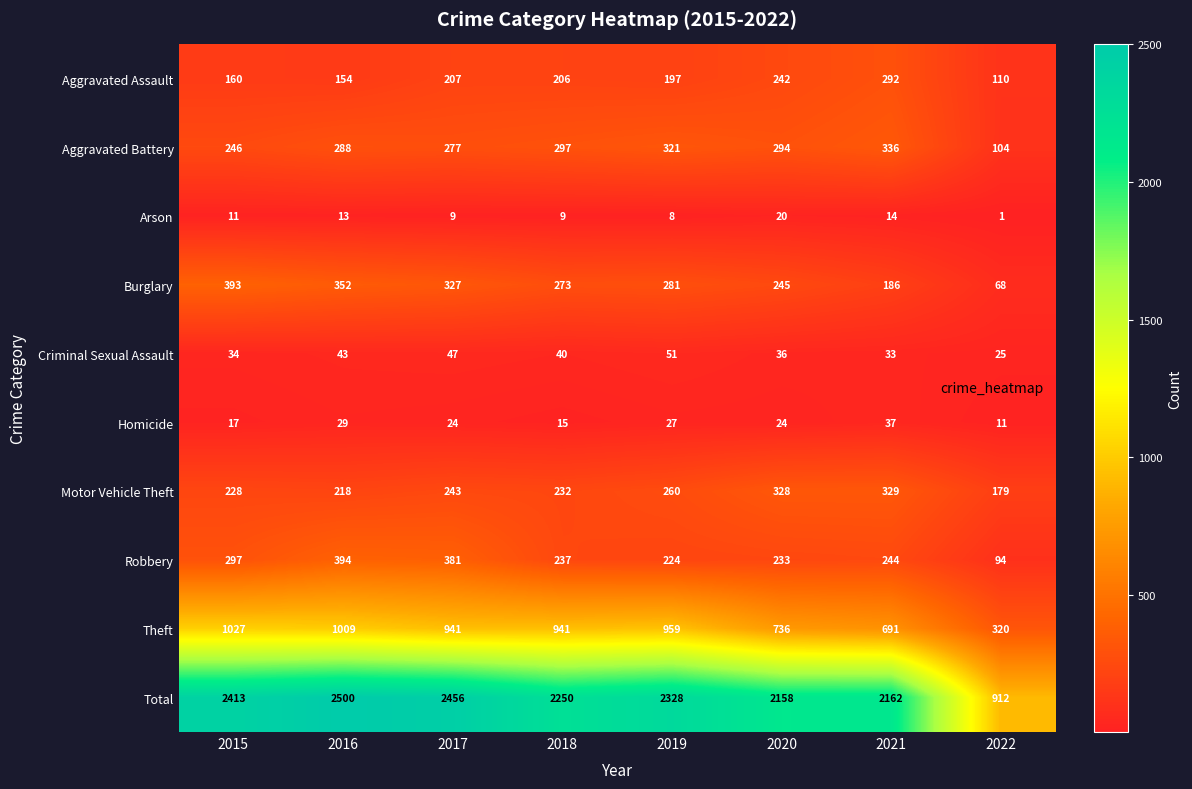

Which label corresponds to the largest value in the chart?

2016